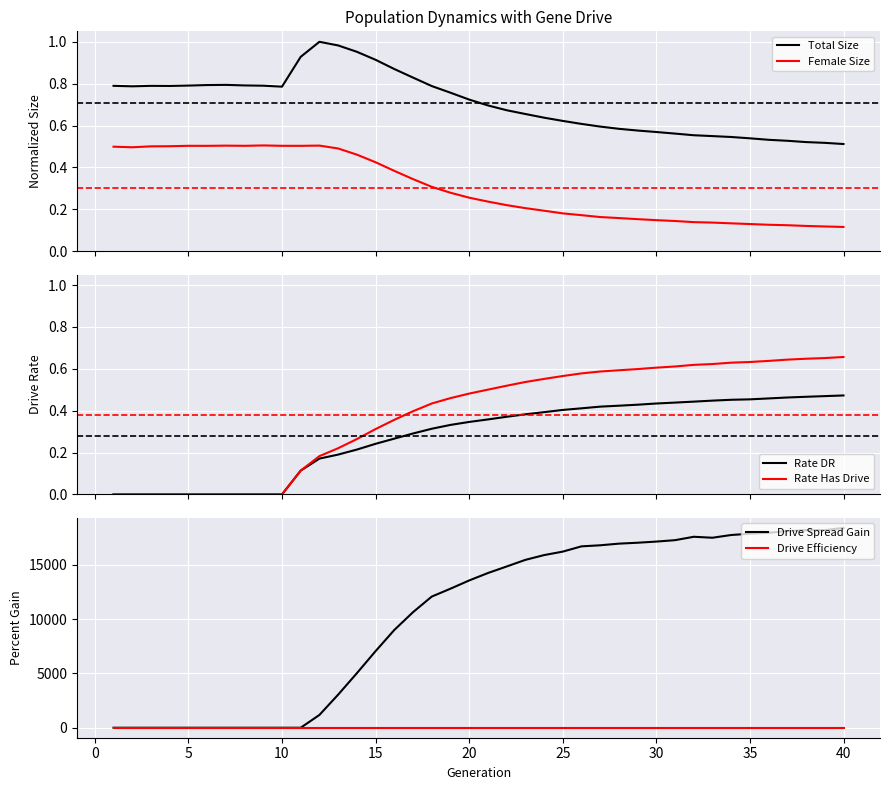

True or false: Female Size and Total Size cross at least once.

False